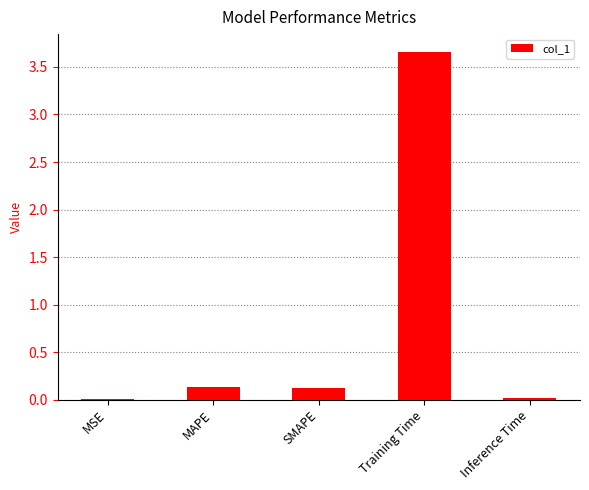

What is the sum of all values?

3.9